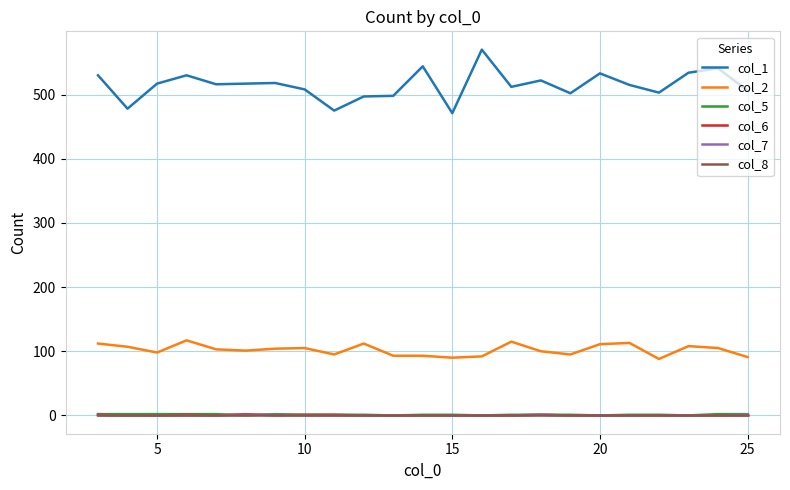

Which series has the largest range (max minus min)?

col_1